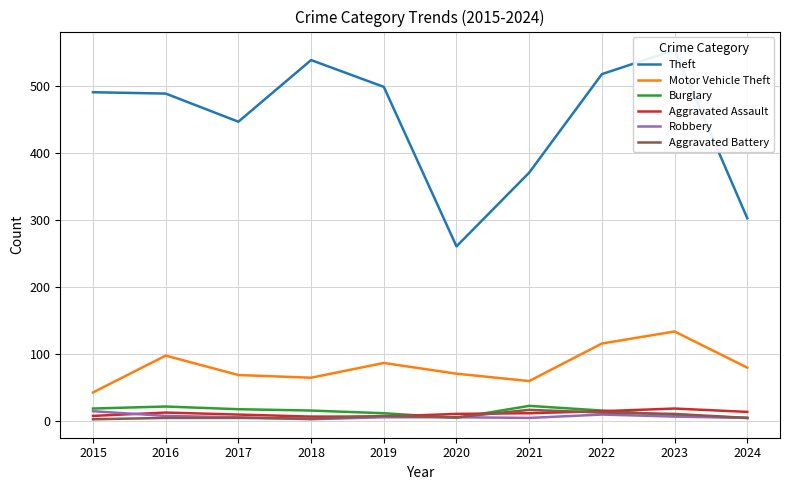

What is the difference between the maximum and minimum values in the Motor Vehicle Theft series?

91